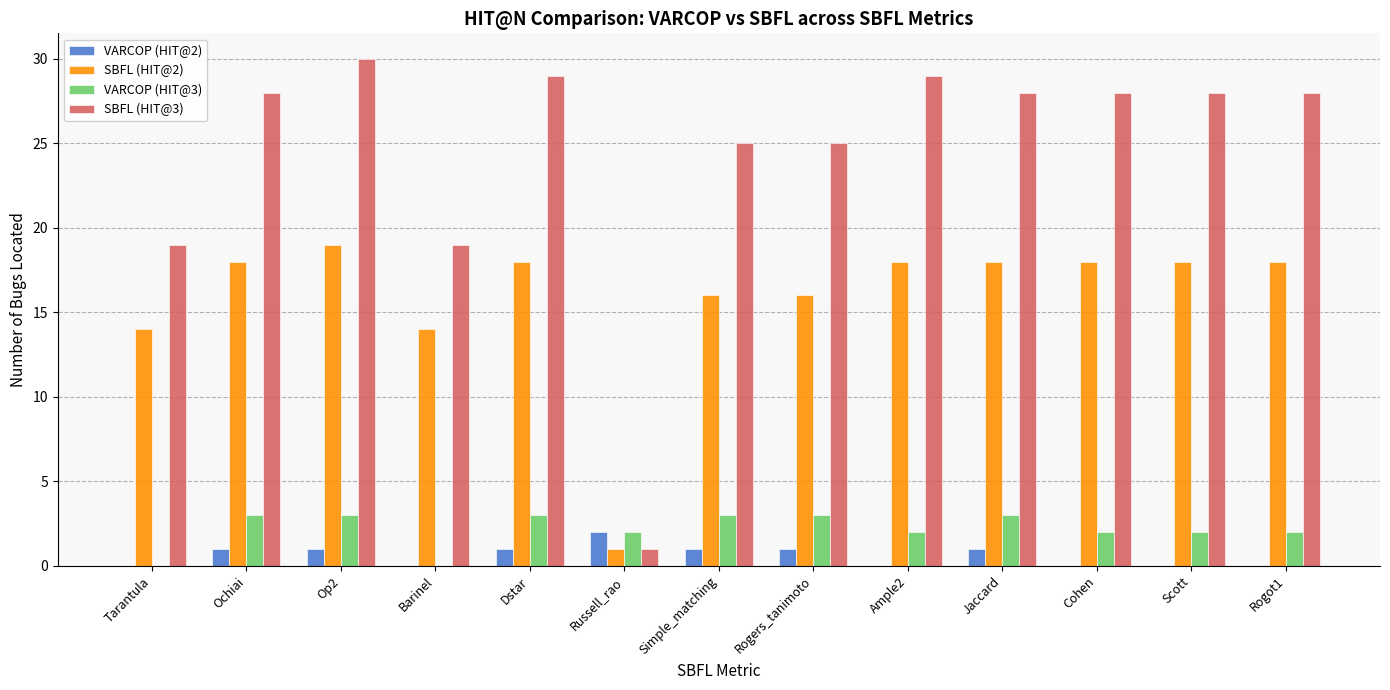

The SBFL (HIT@3) series shows 25 at Simple_matching. True or false?

True